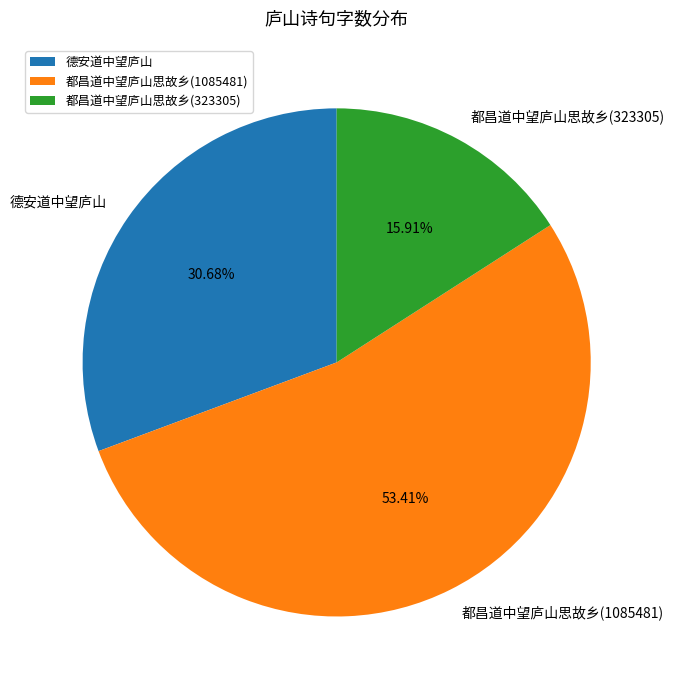

What percentage is the 德安道中望庐山 slice, to the nearest percent?

31%